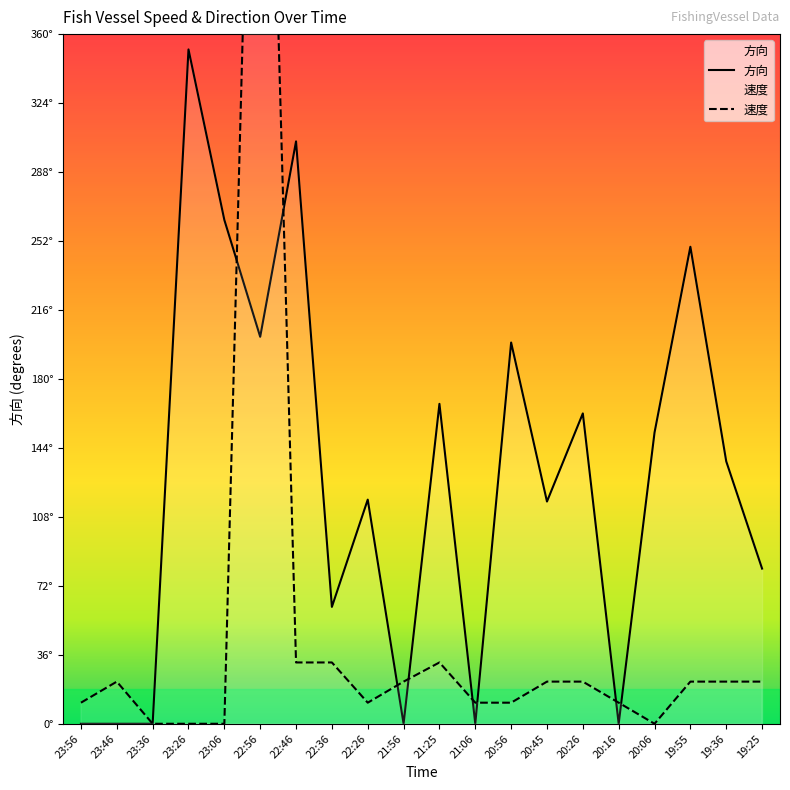

Rank the series by their average value, from highest to lowest.

方向, 速度